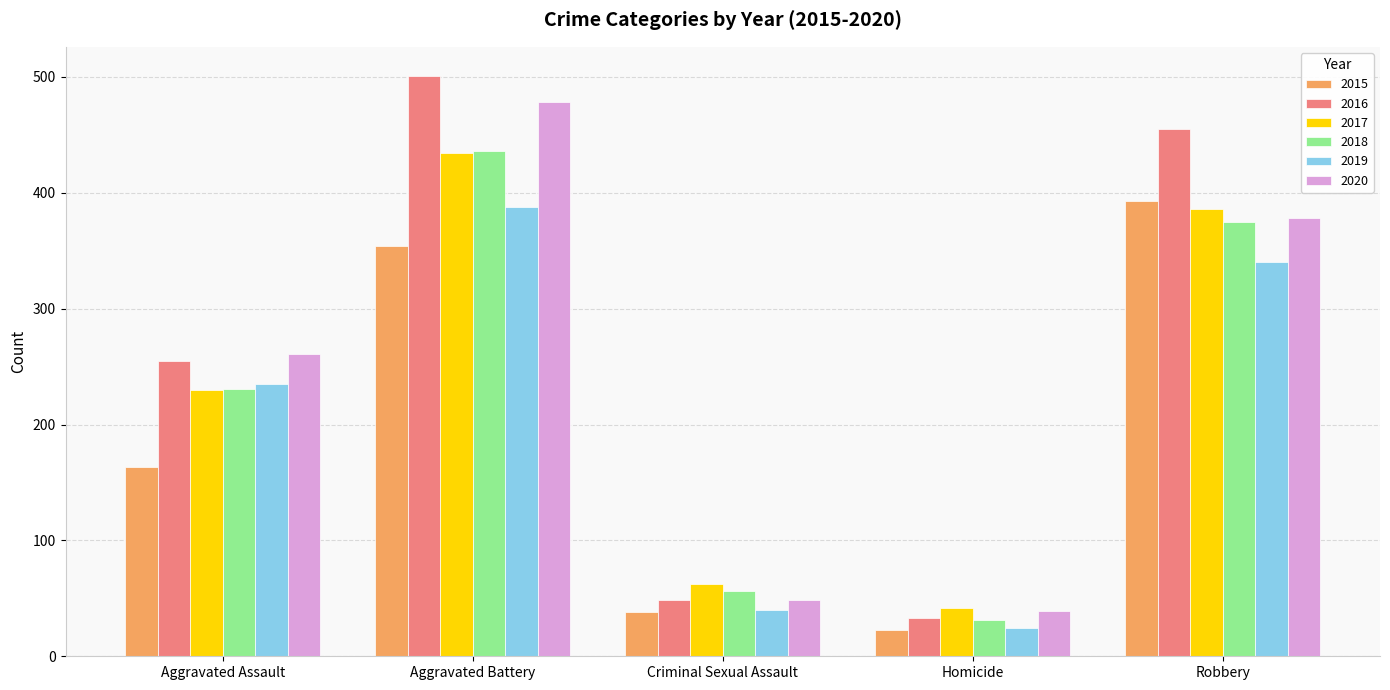

Reading left to right, list all the values displayed in this chart.

2015: Aggravated Assault=163	Aggravated Battery=354	Criminal Sexual Assault=38	Homicide=23	Robbery=393
2016: Aggravated Assault=255	Aggravated Battery=501	Criminal Sexual Assault=49	Homicide=33	Robbery=455
2017: Aggravated Assault=230	Aggravated Battery=434	Criminal Sexual Assault=62	Homicide=42	Robbery=386
2018: Aggravated Assault=231	Aggravated Battery=436	Criminal Sexual Assault=56	Homicide=31	Robbery=375
2019: Aggravated Assault=235	Aggravated Battery=388	Criminal Sexual Assault=40	Homicide=24	Robbery=340
2020: Aggravated Assault=261	Aggravated Battery=478	Criminal Sexual Assault=49	Homicide=39	Robbery=378